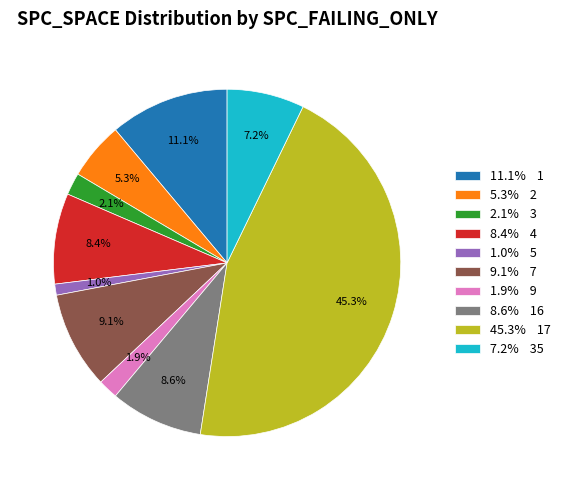

Do 7.2% 35 and 8.4% 4 together represent more than half of the pie?

No